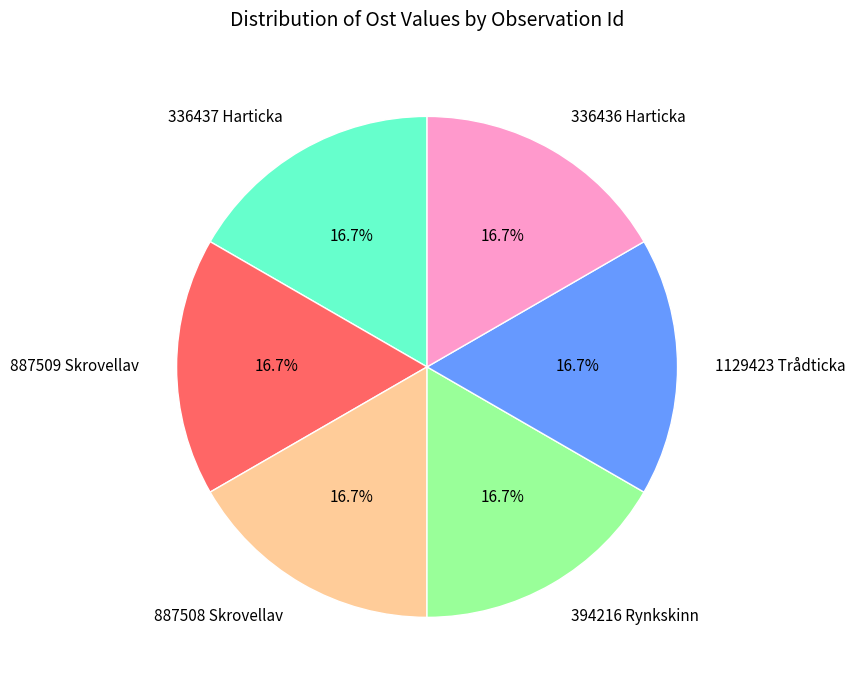

Approximately how many times larger is the value at 336436 Harticka compared to 336437 Harticka?

1.0